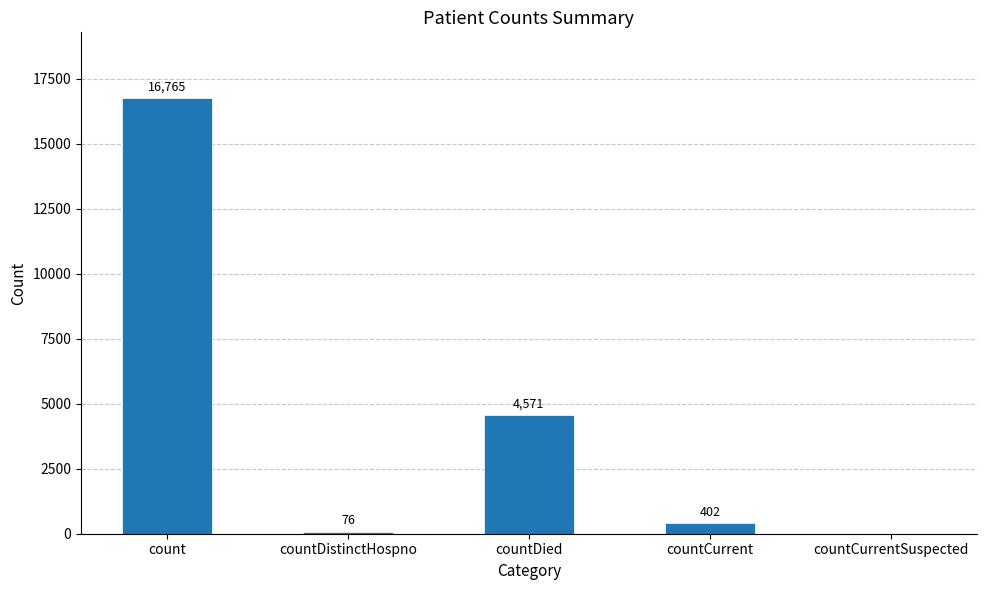

Are the bars horizontal?

No